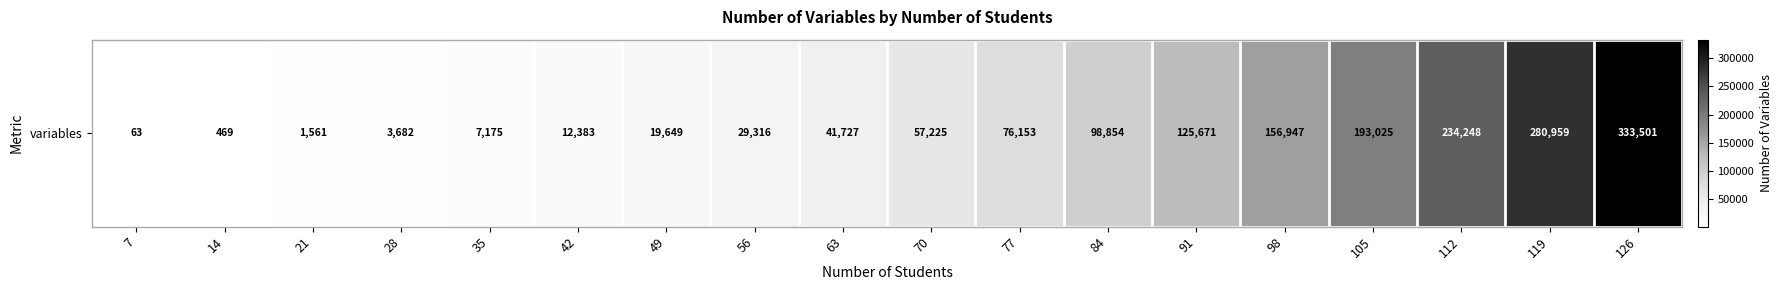

At which label is the value closest to 166782?

98